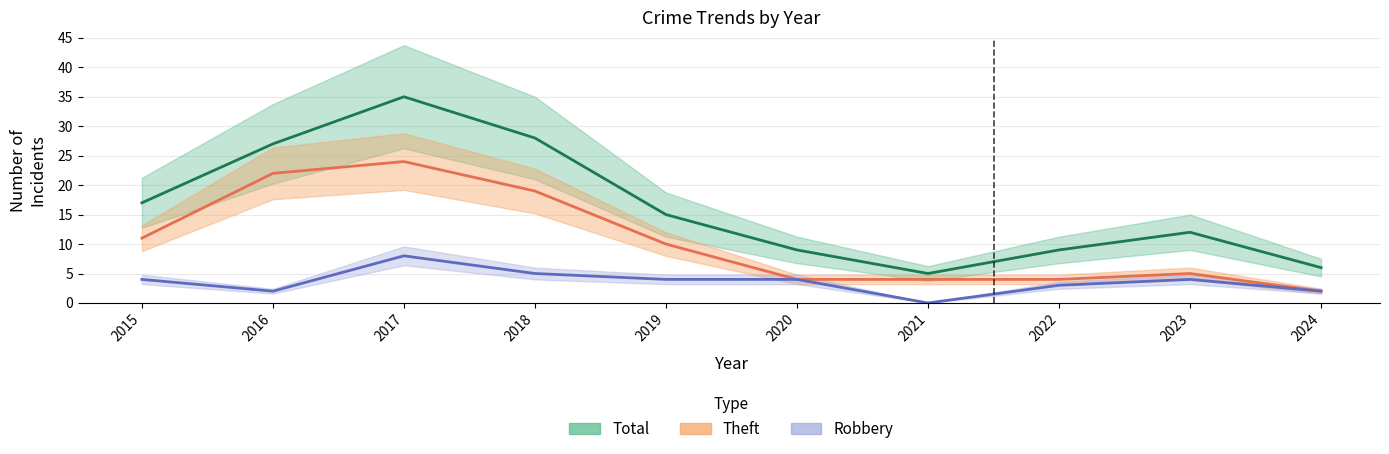

What is the value of the Total point at the 7th from the left?

5